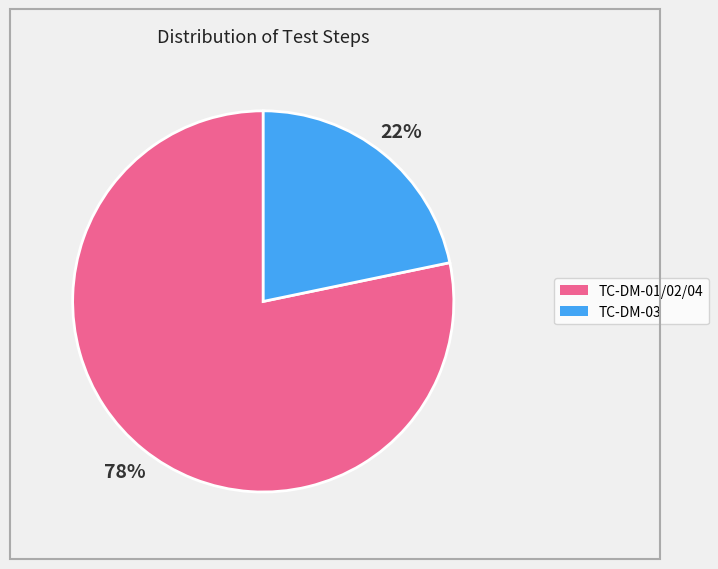

To the nearest percent, what is the average slice percentage?

50%